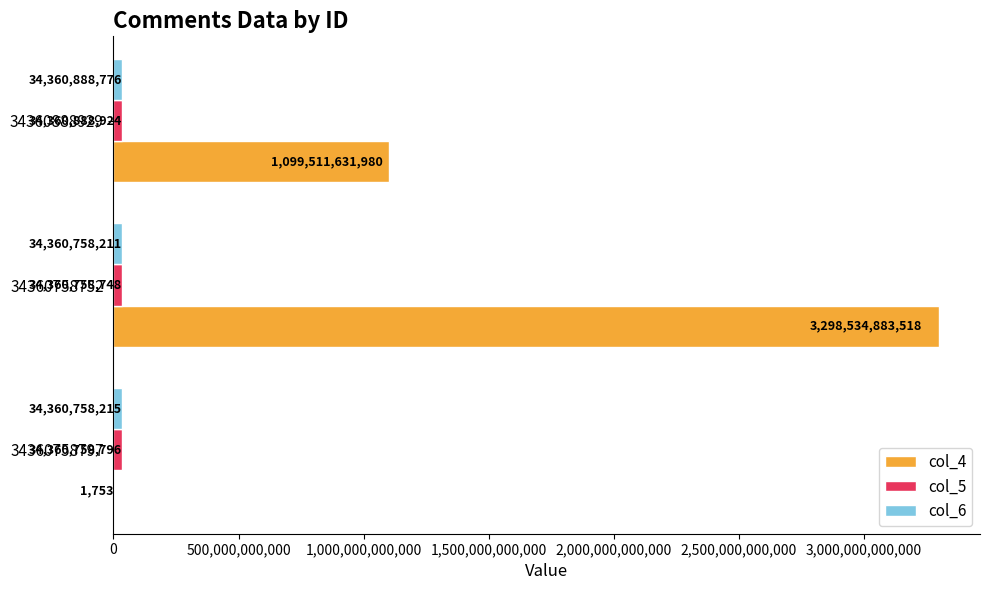

Which label corresponds to the largest value in the chart?

34360758752